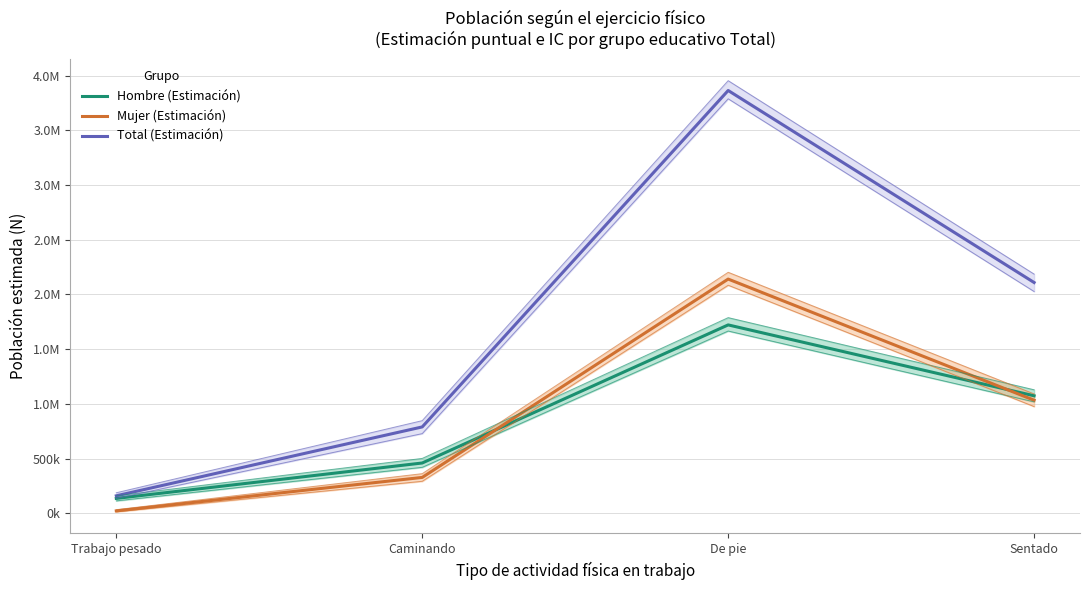

What is the value of the Hombre (Estimación) point at the 2nd from the left?

461133